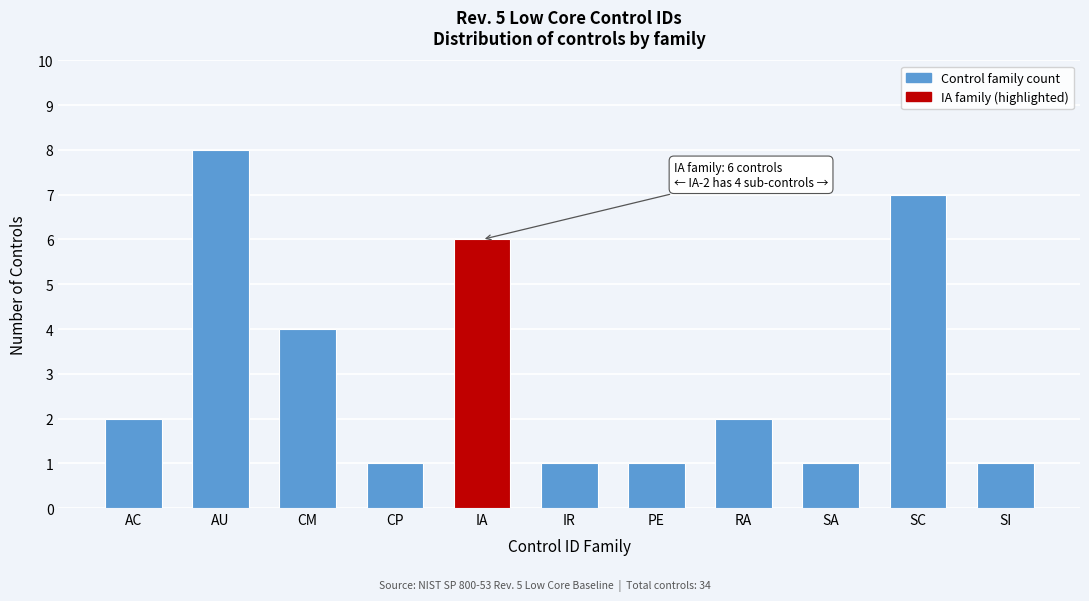

Reading left to right, what are all the values shown in this chart?

2	8	4	1	6	1	1	2	1	7	1